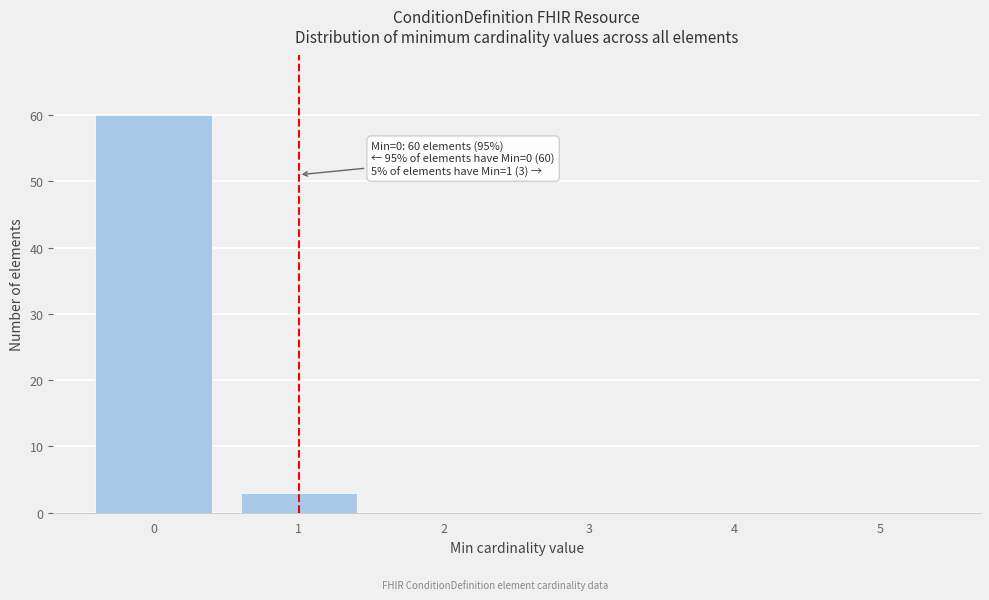

Reading right to left, what are all the values shown in this chart?

5=0	4=0	3=0	2=0	1=3	0=60